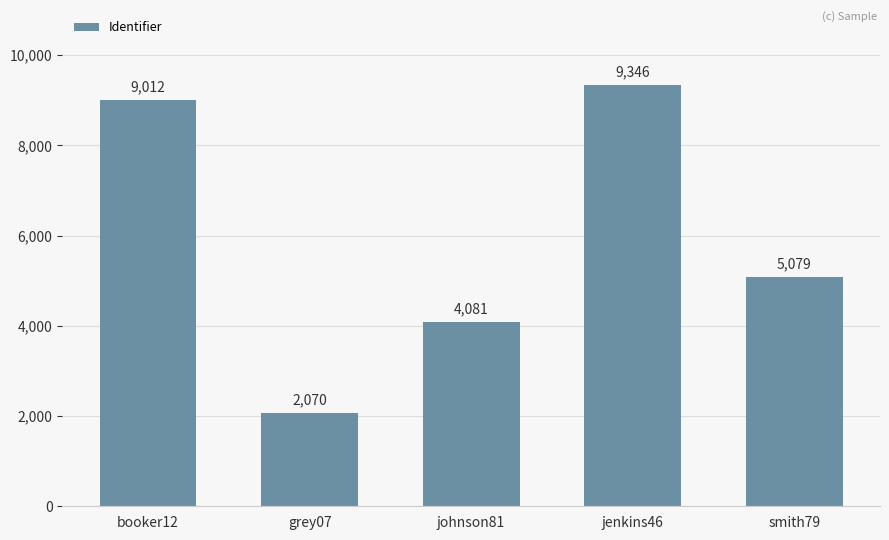

Reading left to right, list all the values displayed in this chart.

booker12=9012	grey07=2070	johnson81=4081	jenkins46=9346	smith79=5079